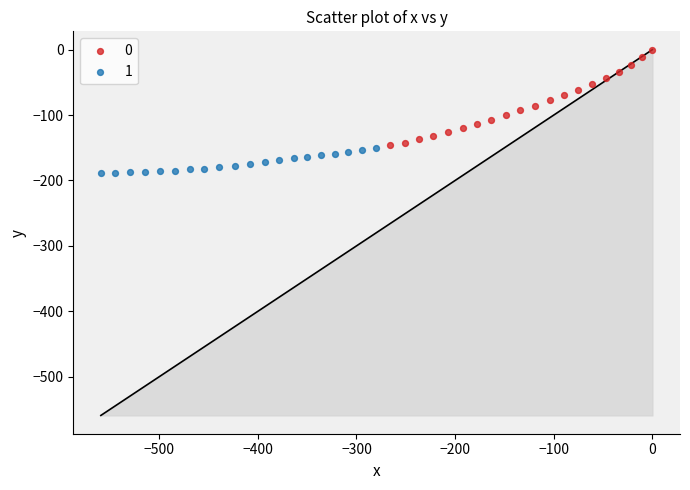

Which series reaches the minimum Y coordinate?

1